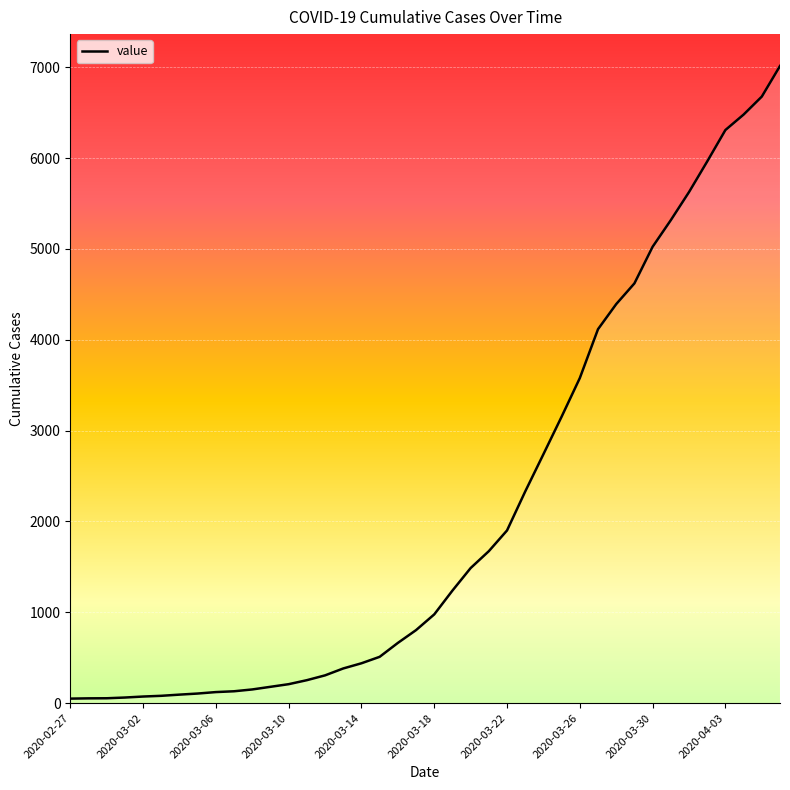

What is the maximum value shown in the chart?

7013